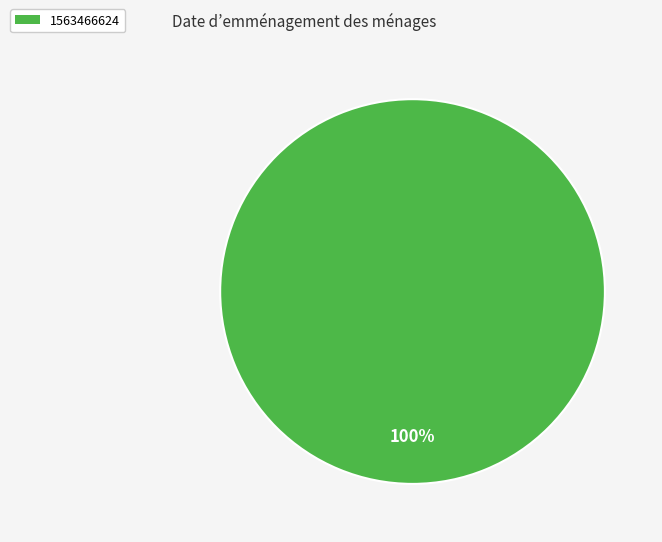

How many segments does this pie chart have?

1